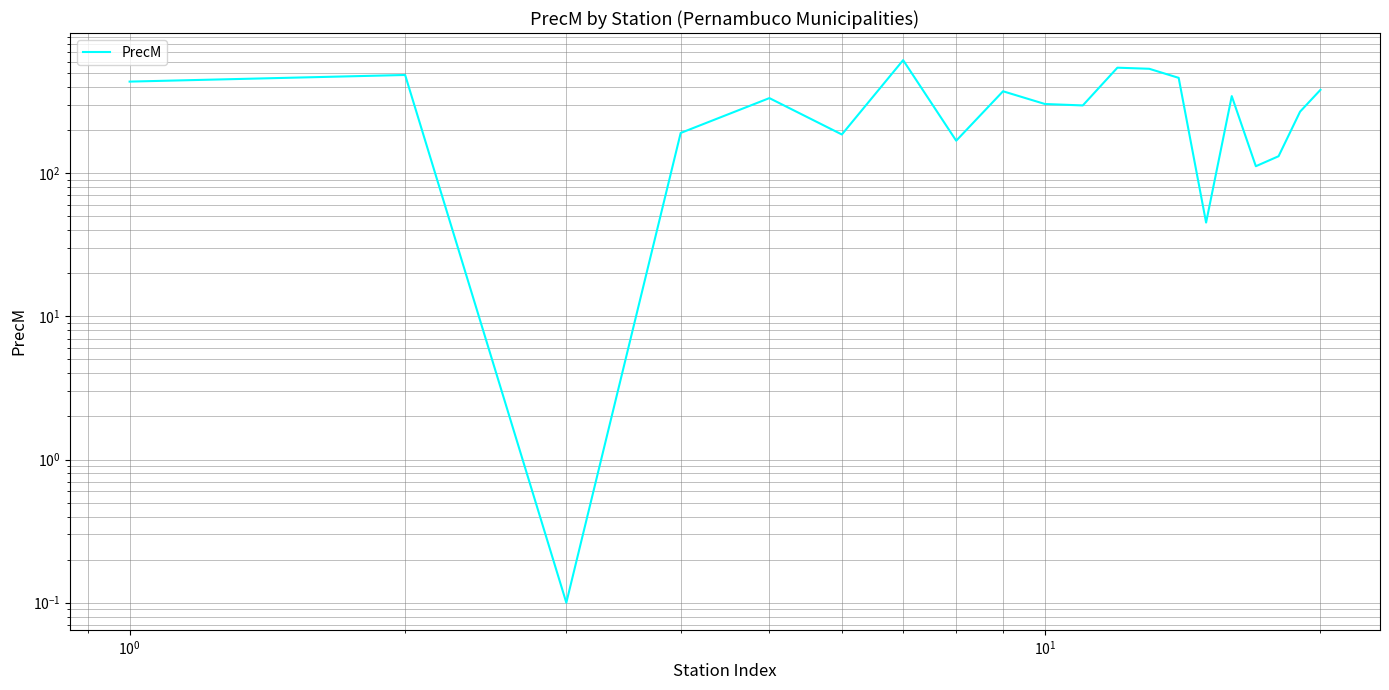

What is the value of the 11th point from the left?

297.4